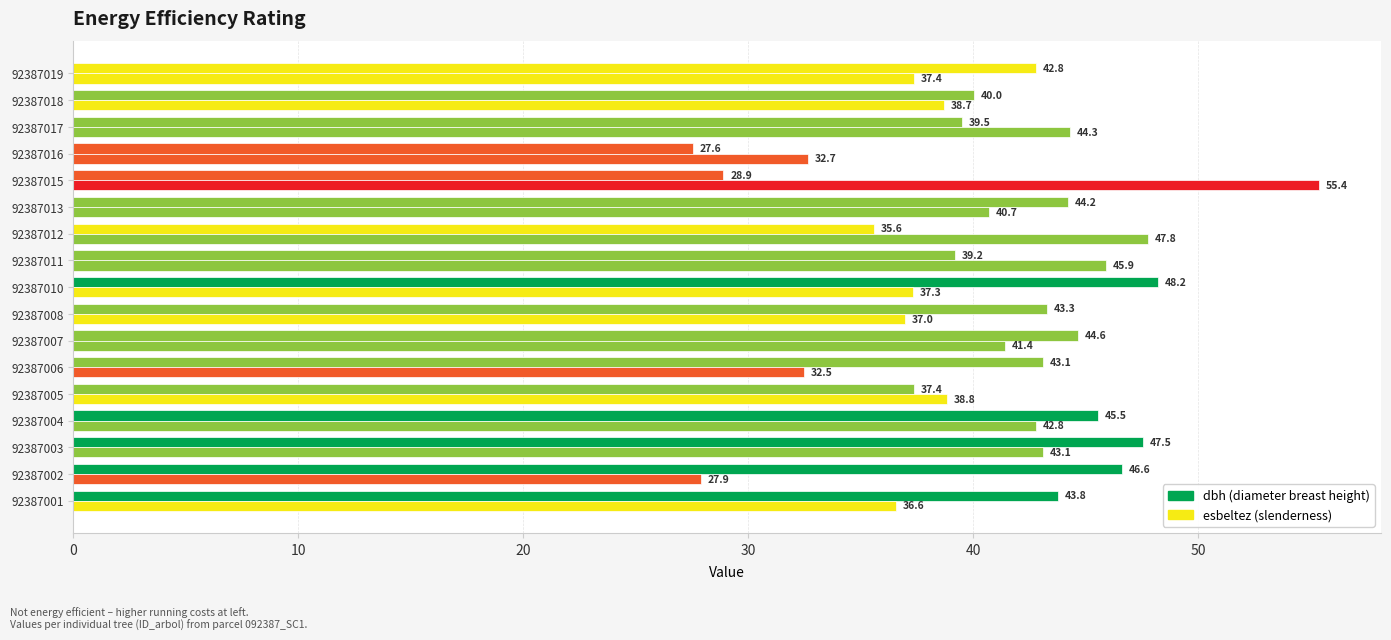

How many categories are shown in the chart?

17